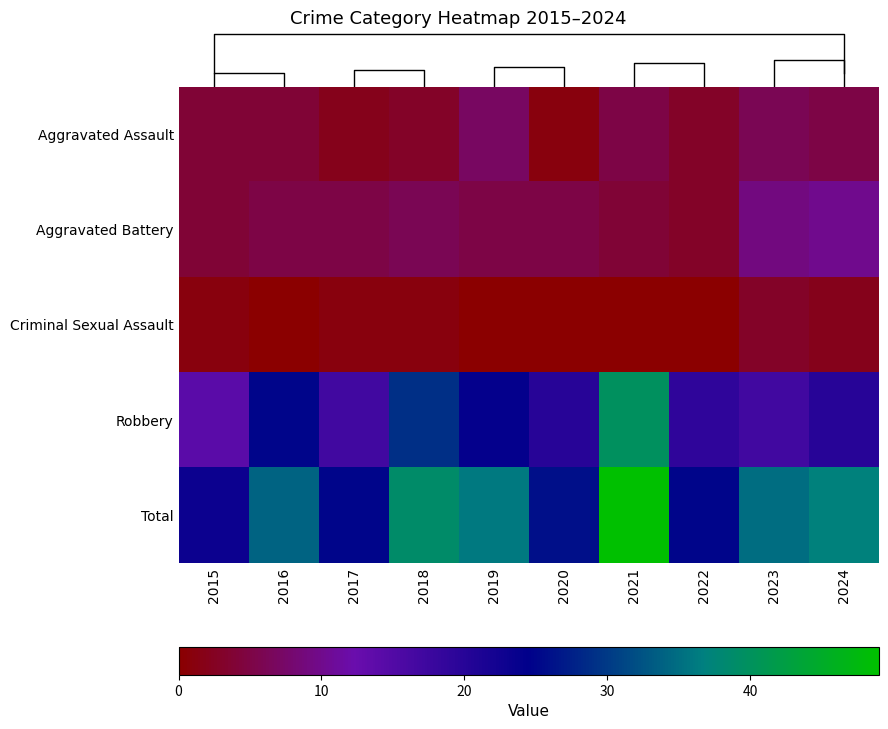

What is the maximum value for Aggravated Assault?

7